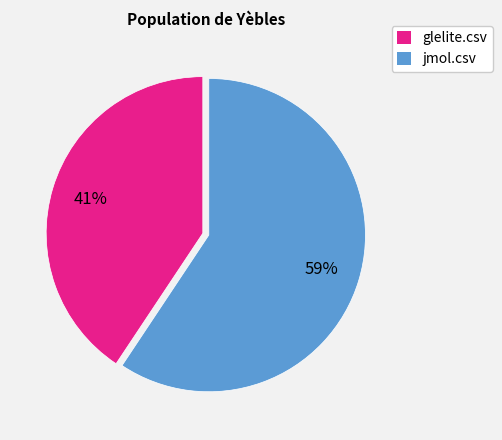

Which slice represents more than half of the pie?

jmol.csv